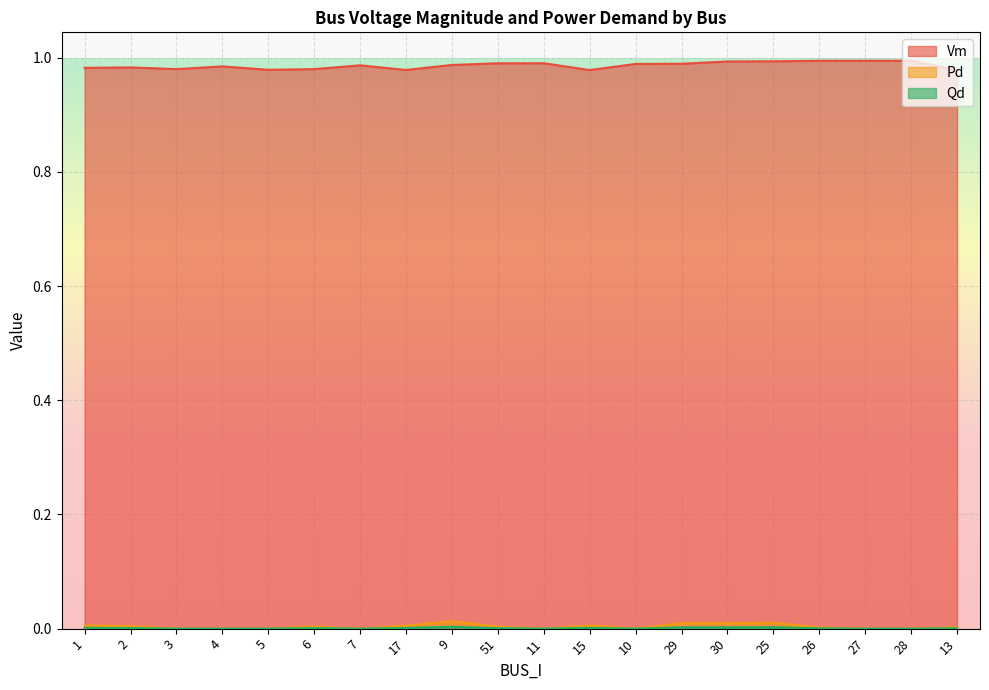

At which category is the sum across all series the highest?

25